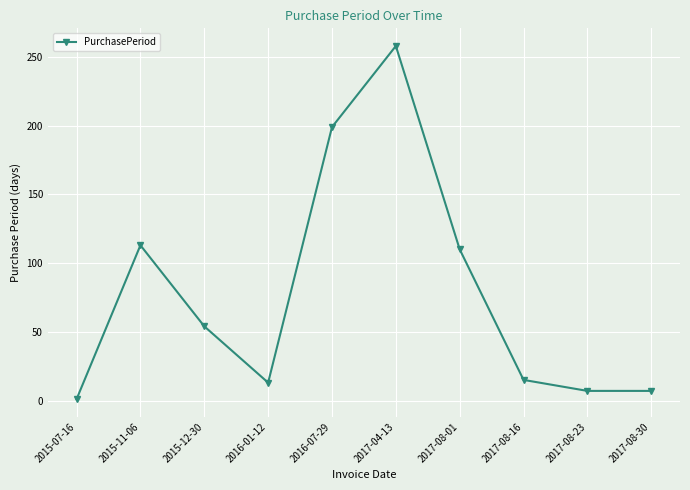

What is the greatest value displayed?

258